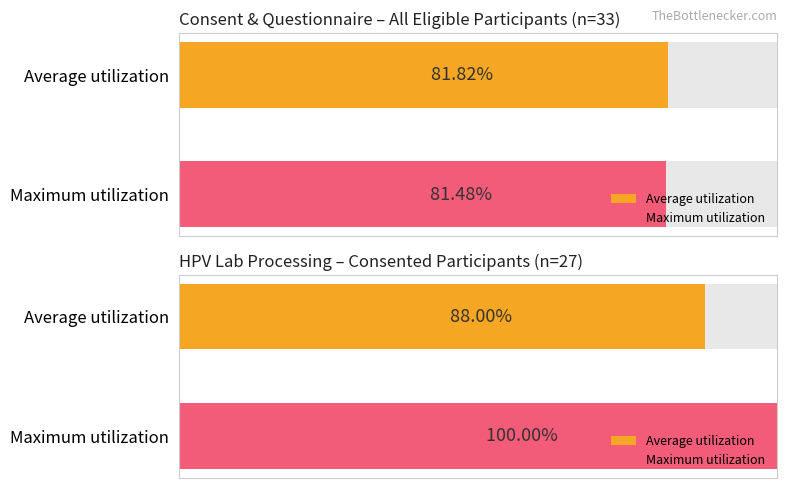

Are the bars horizontal?

Yes